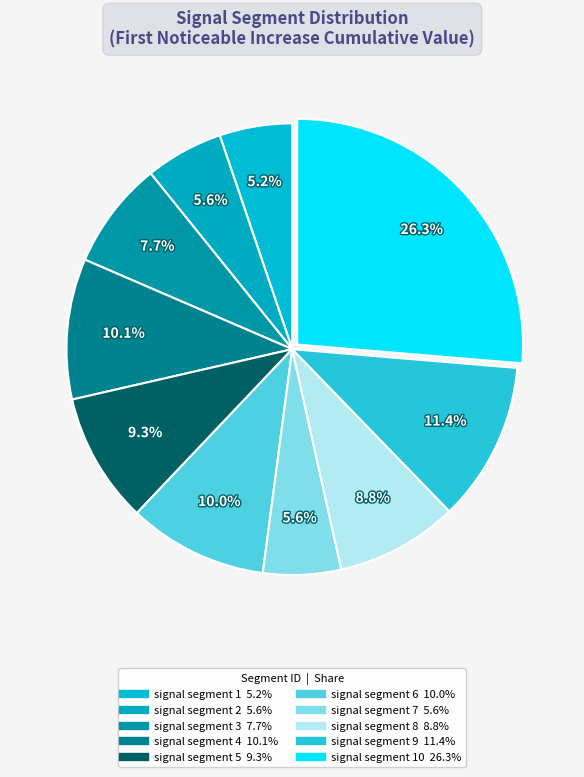

Is there any slice that represents more than half of the pie?

No